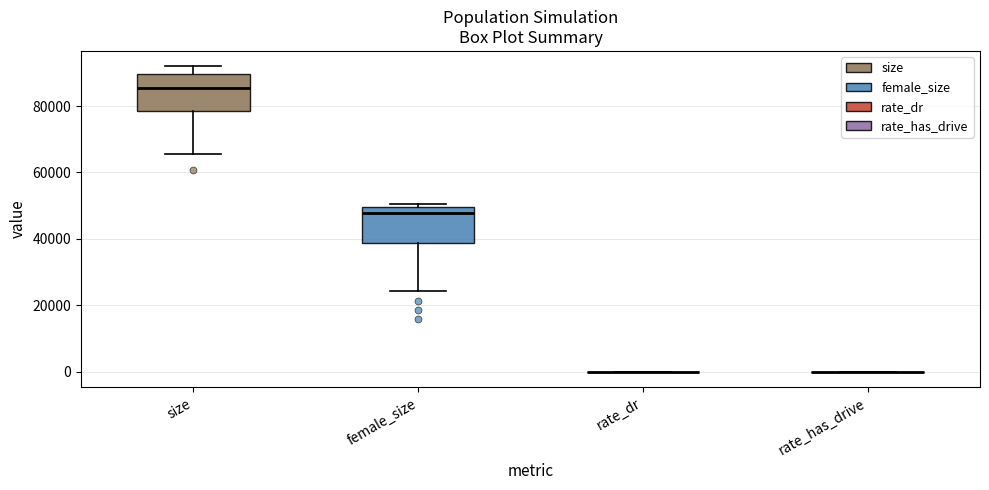

Reading left to right, transcribe this box plot: for each box, give where its median line is, the range the box spans, and where its two whiskers end, as read against the y-axis. The values are not printed on the chart, so give them approximately, as read against the axis.

size: median 86000, box 78000 to 90000, whiskers 66000 to 92000
female_size: median 48000, box 38000 to 50000, whiskers 24000 to 50000 (just above the box's upper edge)
rate_dr: box collapsed to a line at 0, whiskers 0 to 0
rate_has_drive: box collapsed to a line at 0, whiskers 0 to 0